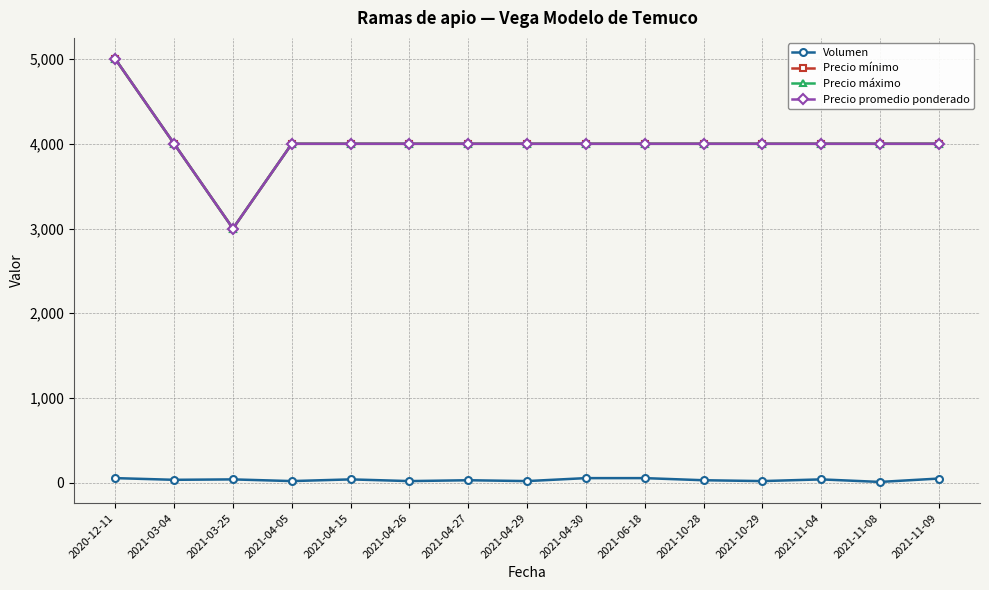

True or false: Precio máximo and Volumen intersect in this chart.

False